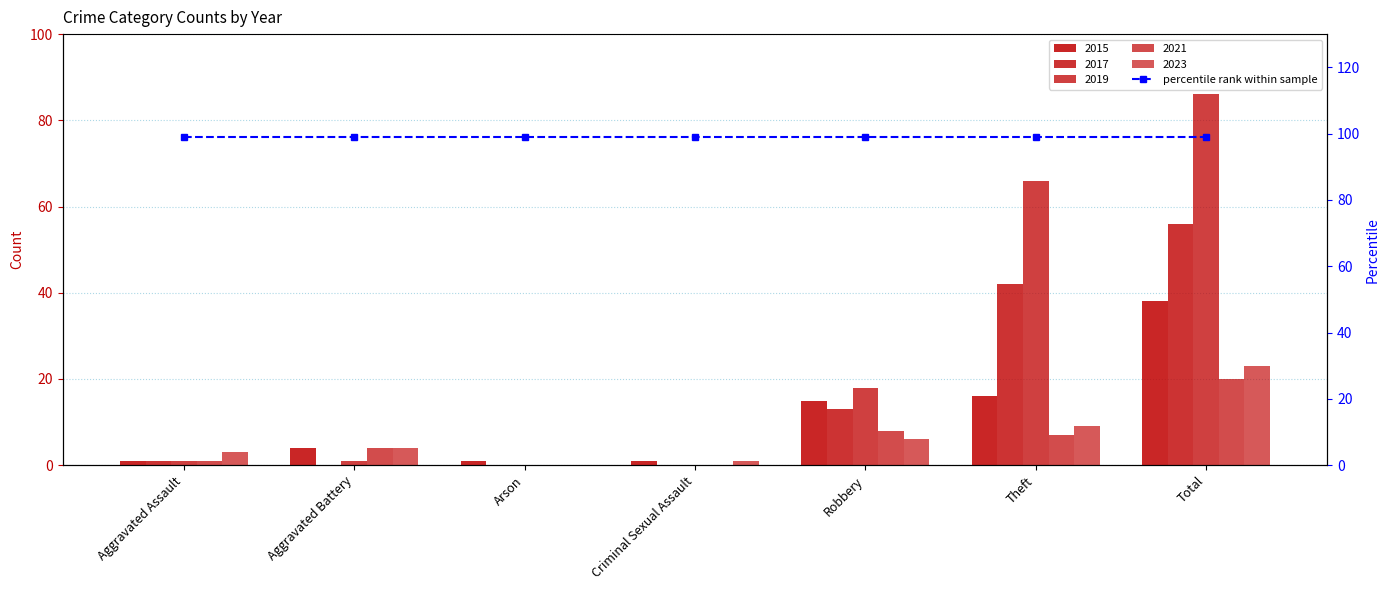

At how many categories does at least one series exceed 44?

2